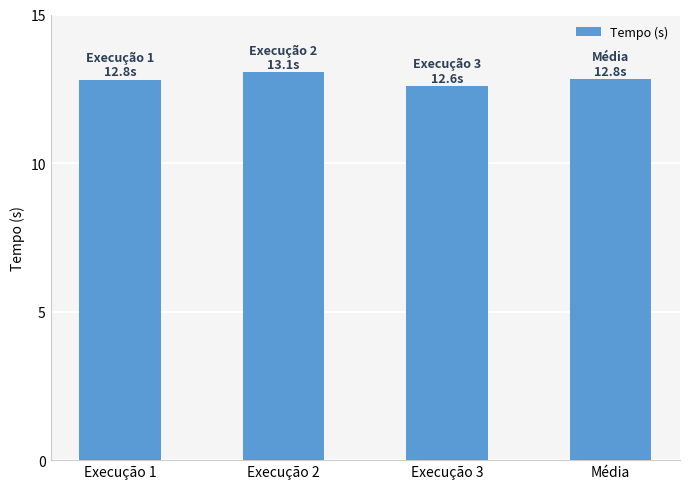

What is the label of the 2nd bar from the left?

Execução 2